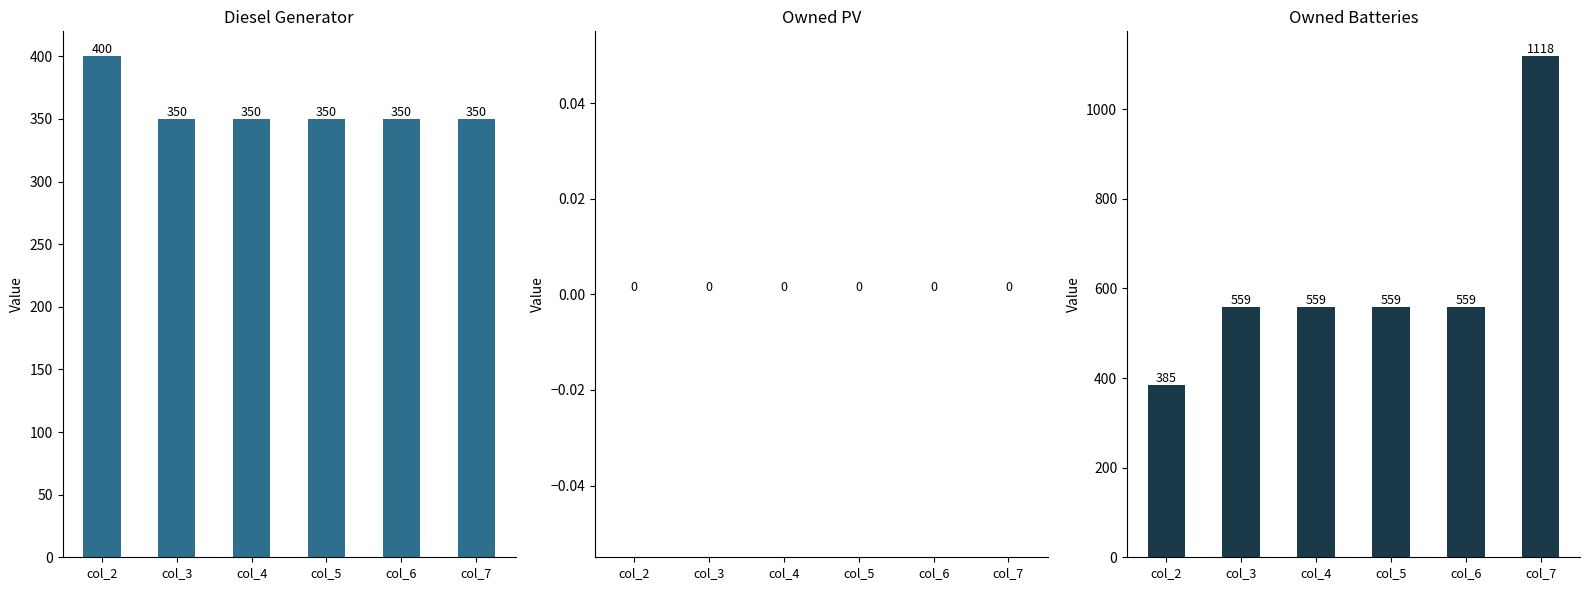

Are the bars horizontal?

No